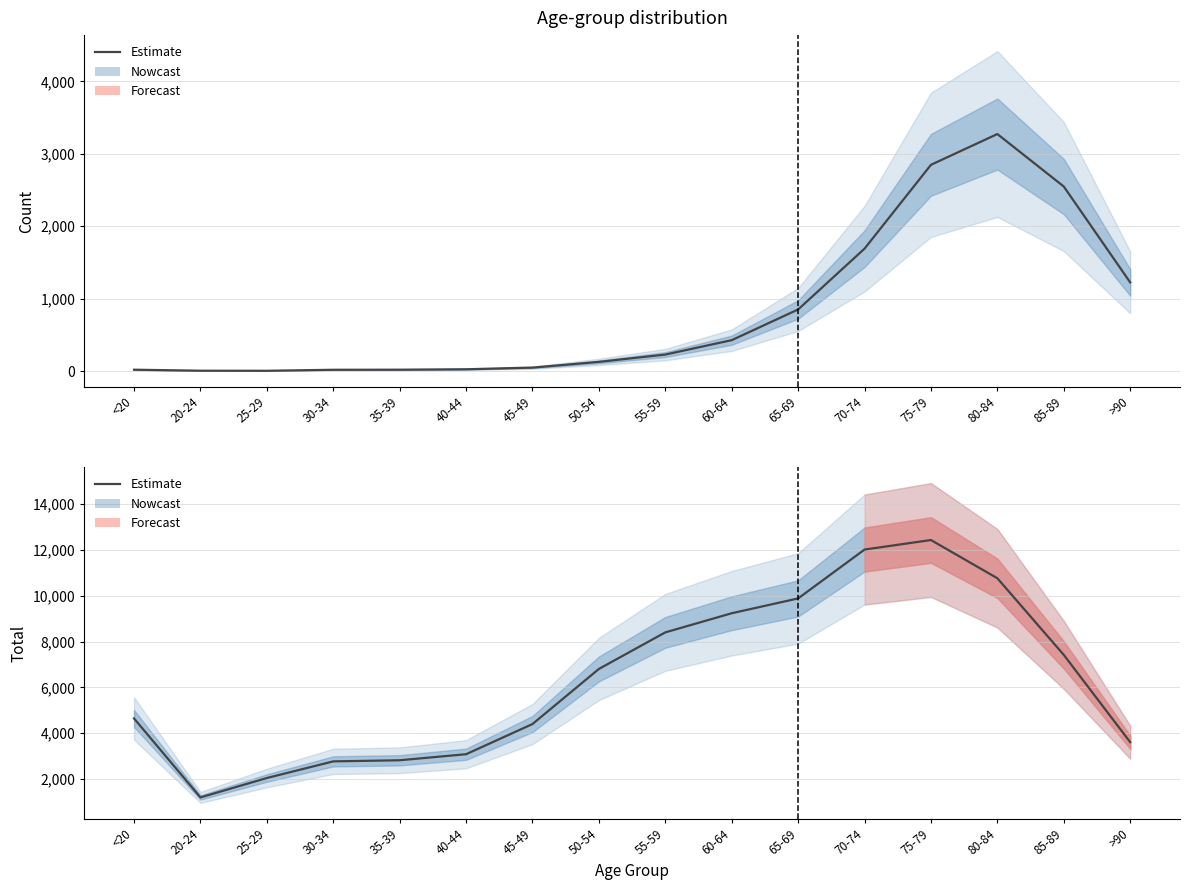

Is the value of Count (col_1) at 30-34 greater than the value of Total (col_2) at 85-89?

No